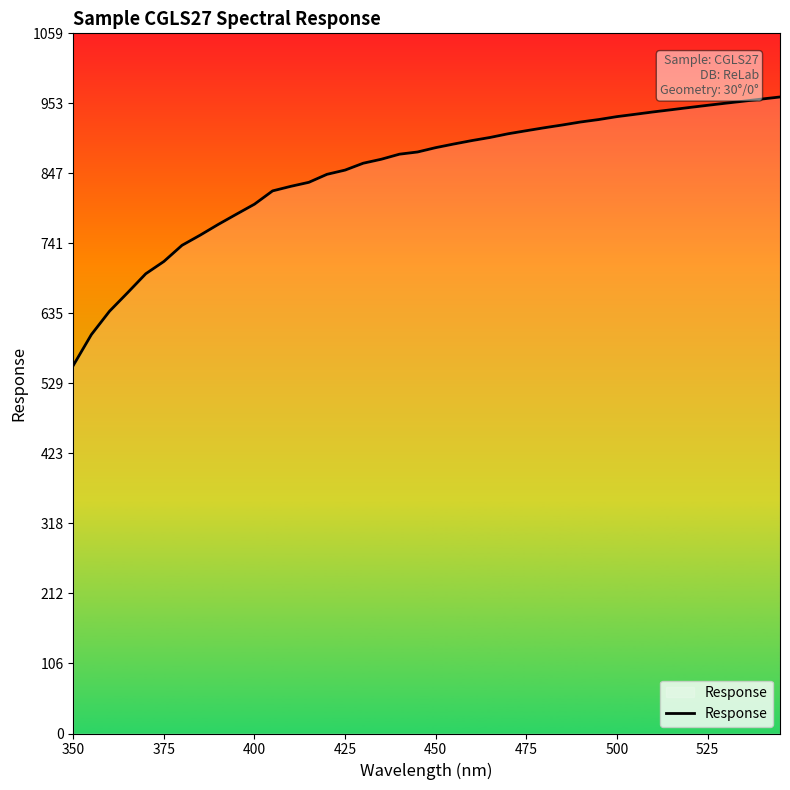

What is the greatest value displayed?

962.4